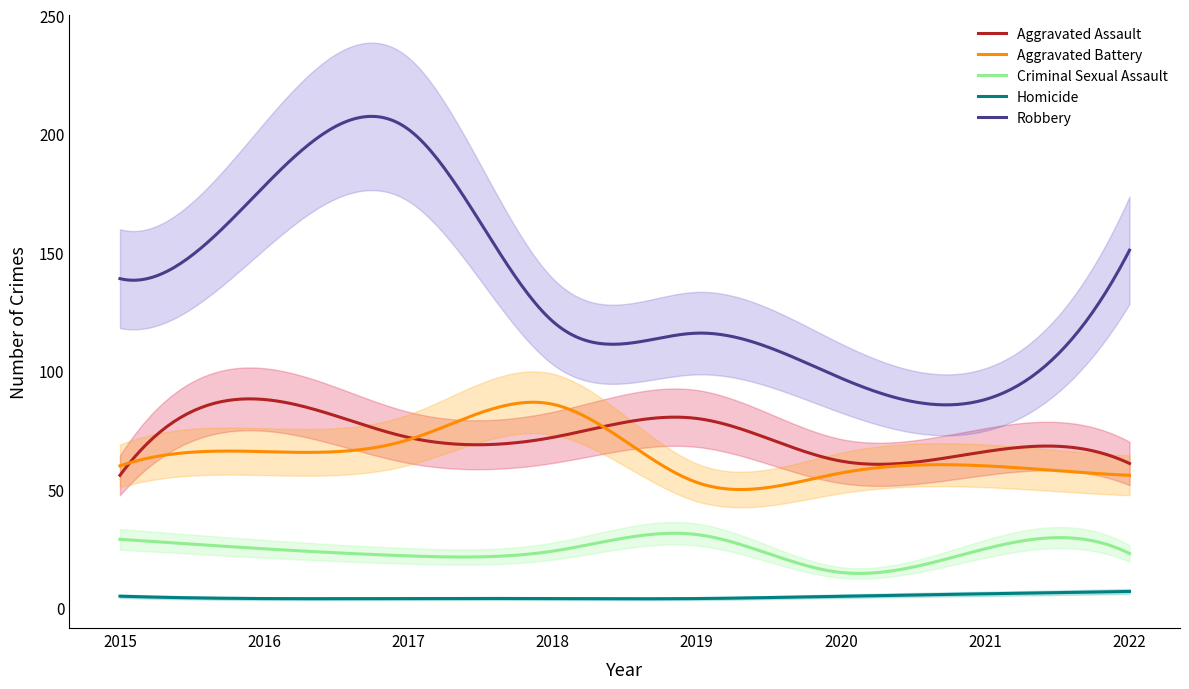

The value of Homicide at 2019 is 5. True or false?

False